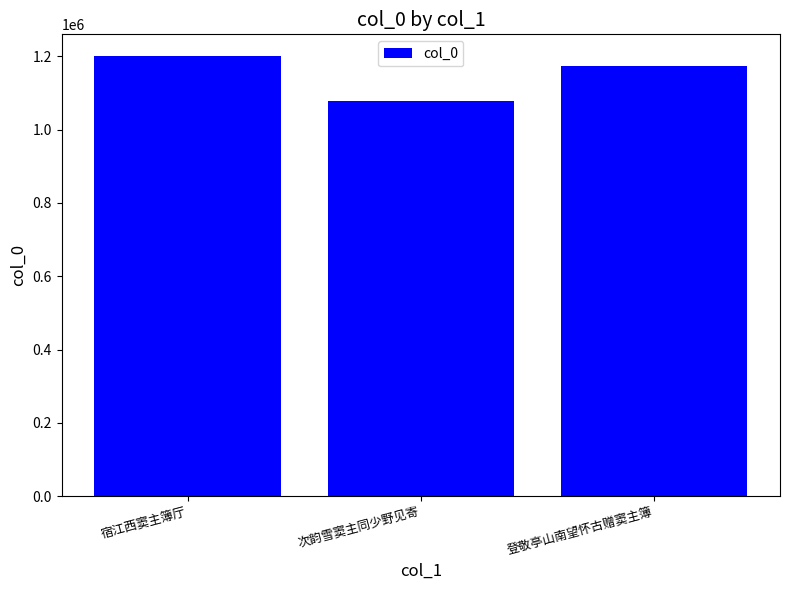

What is the difference between the maximum and minimum values?

123007